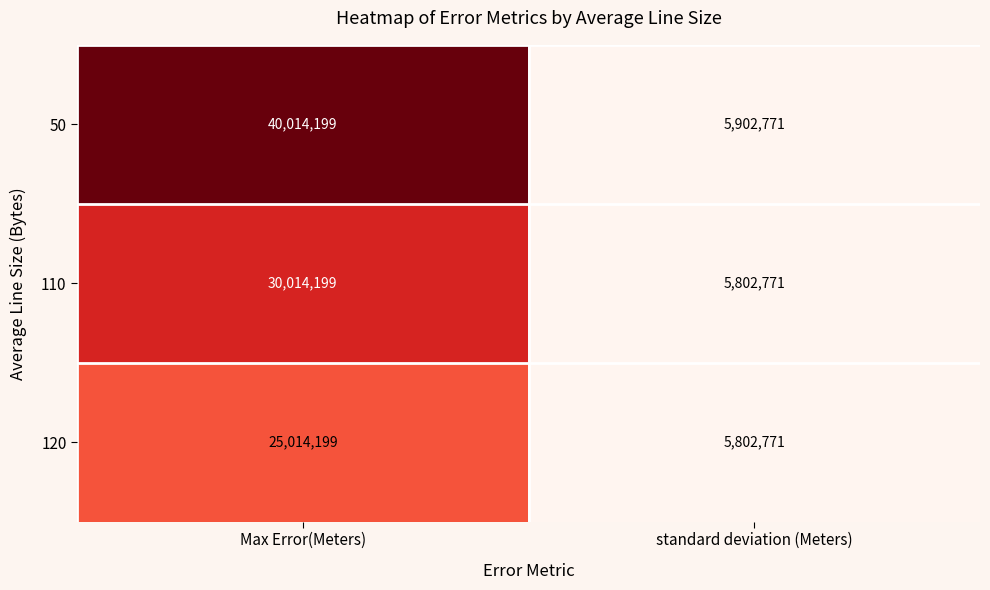

Which series changed the most between Max Error(Meters) and standard deviation (Meters)?

50